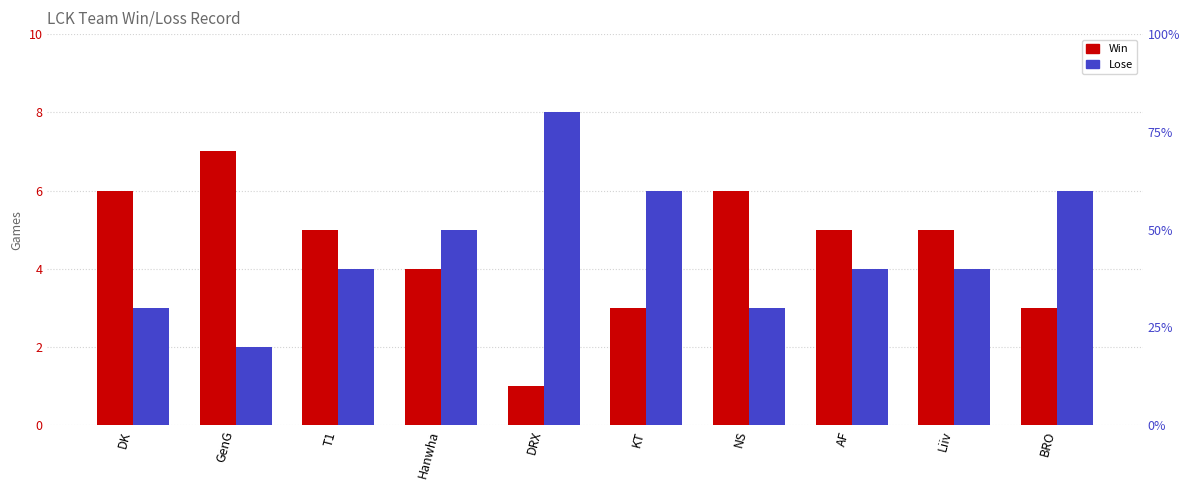

What is the average value of the Lose series?

4